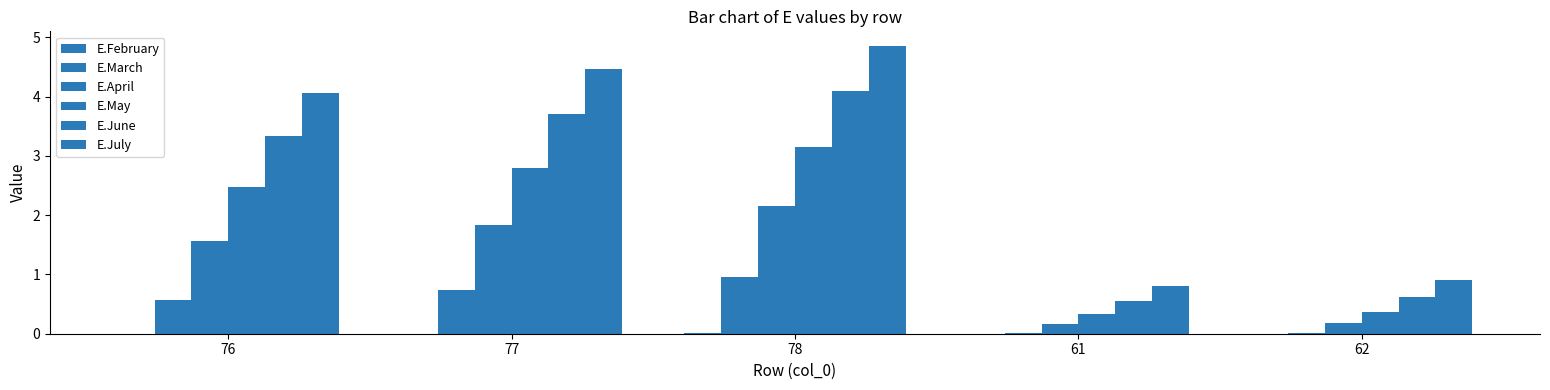

What is the difference between the second highest and minimum values in the E.July series?

3.6